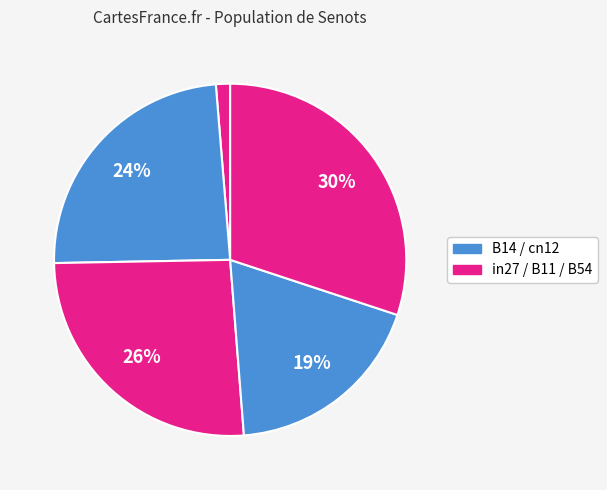

Is there a majority slice in this chart?

No